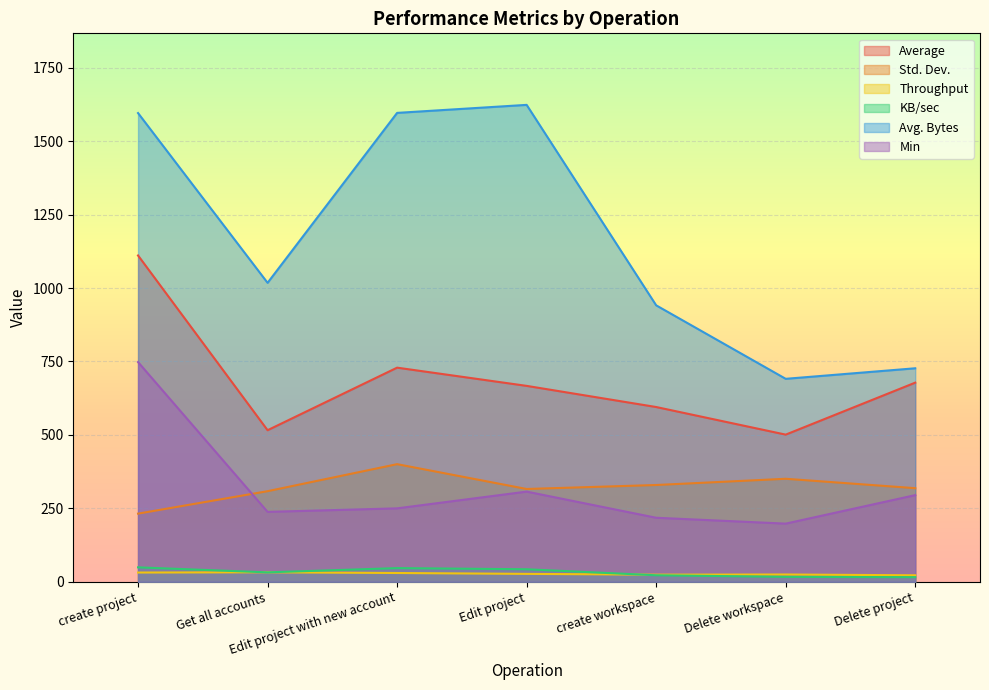

How many interior local valleys does the KB/sec series have?

1